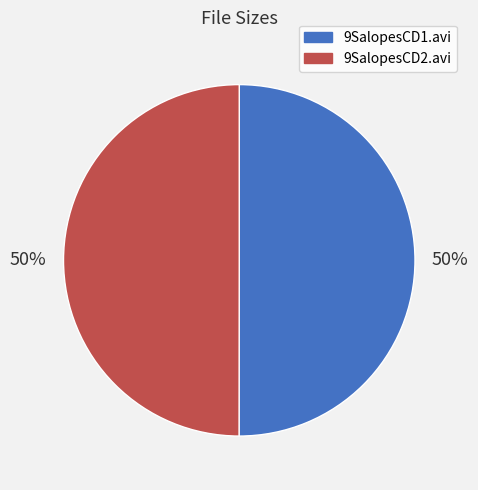

Approximately how many times larger is the value at 9SalopesCD1.avi compared to 9SalopesCD2.avi?

1.0